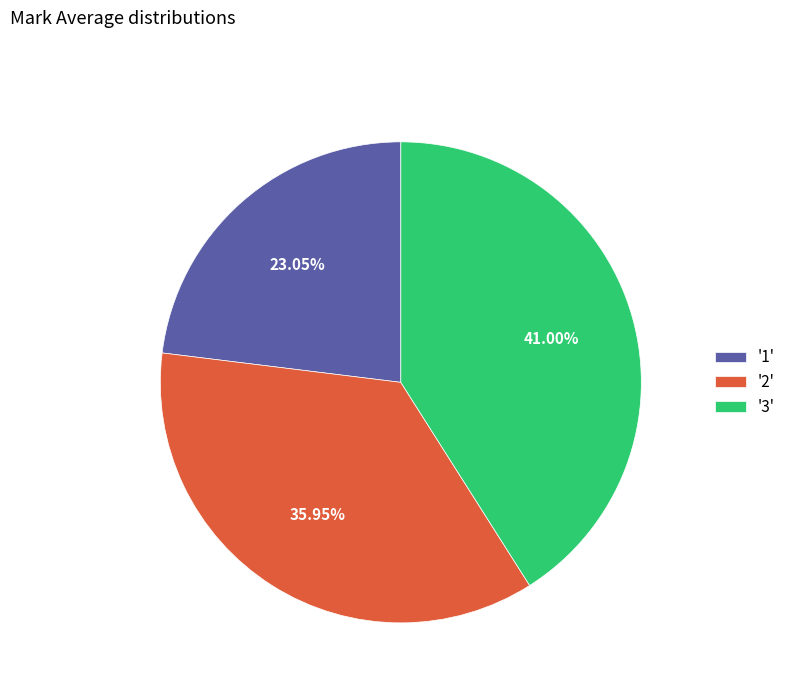

Is the sum of '1' and '2' greater than half?

Yes